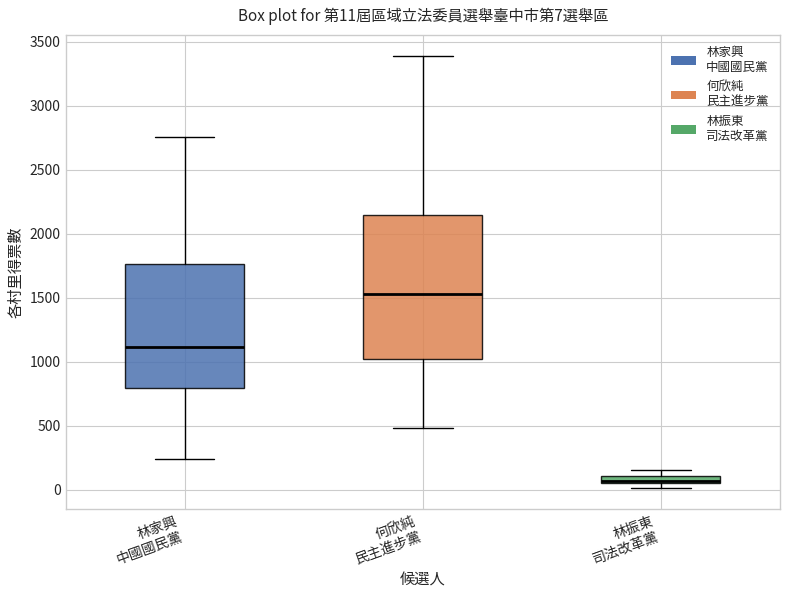

Comparing the boxes themselves (not the whiskers), which one is the tallest?

何欣純 民主進步黨